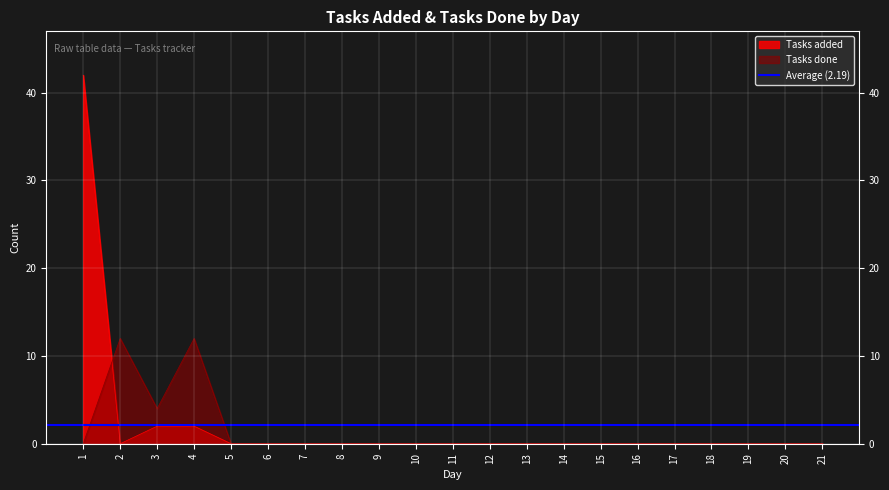

Which series ends up on top after the final intersection of Tasks added and Tasks done?

Tasks done